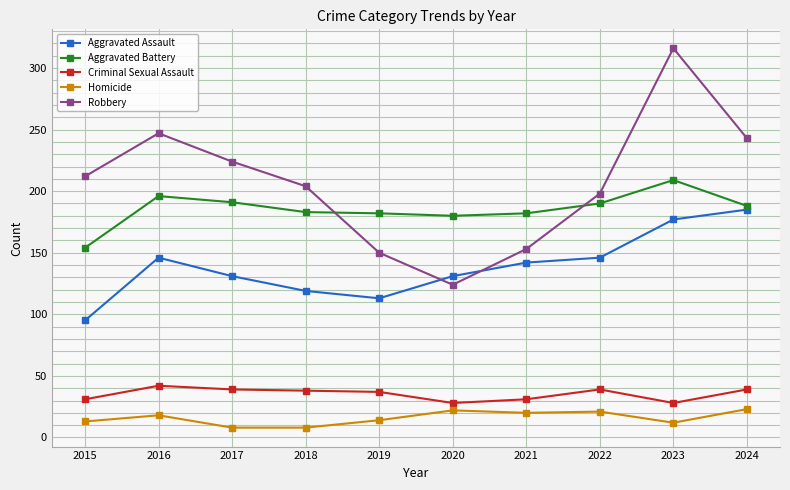

What is the lowest value of the Robbery series?

124